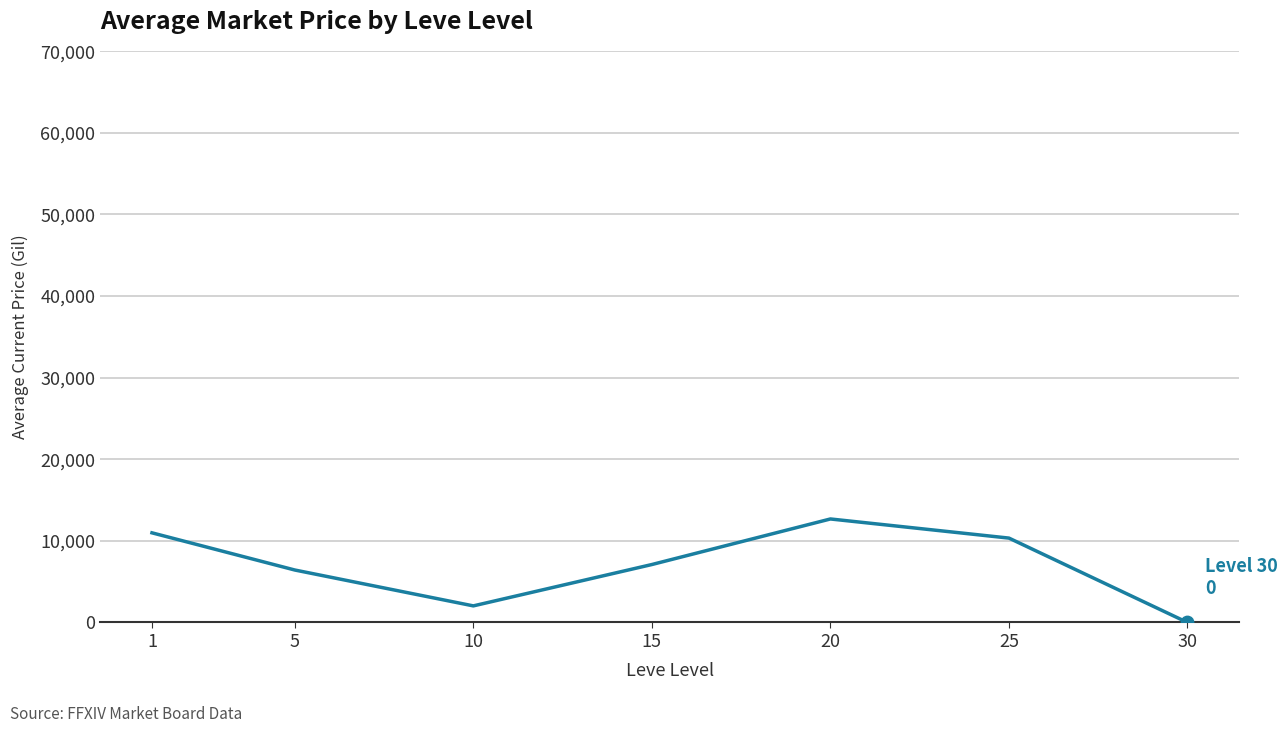

Which has a higher value, 10 or 20?

20